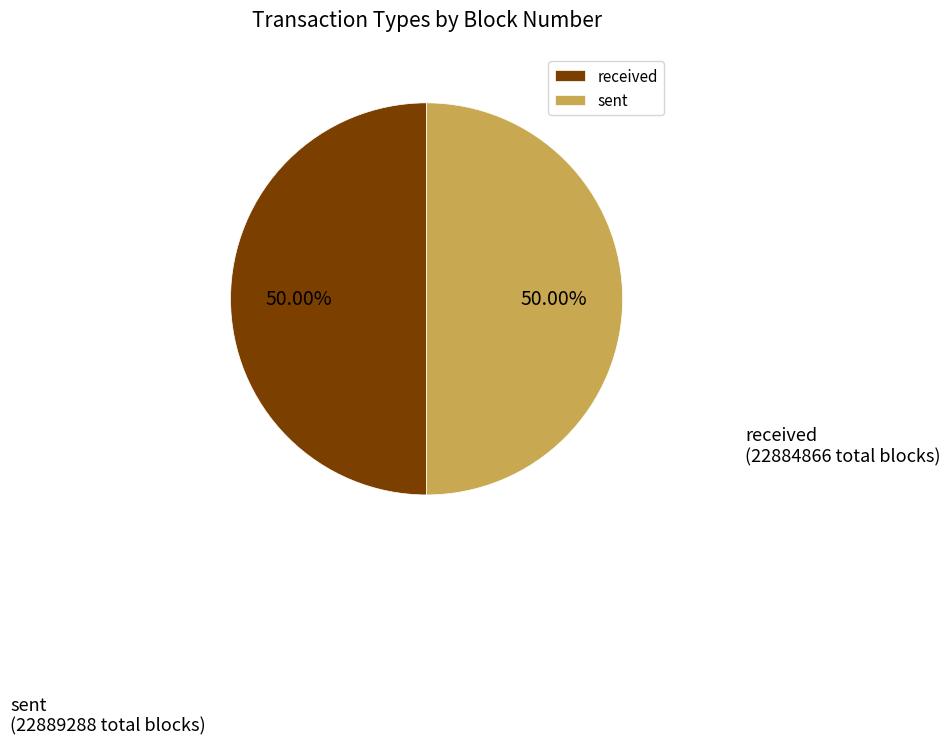

Combined, do received and sent account for over 50%?

Yes